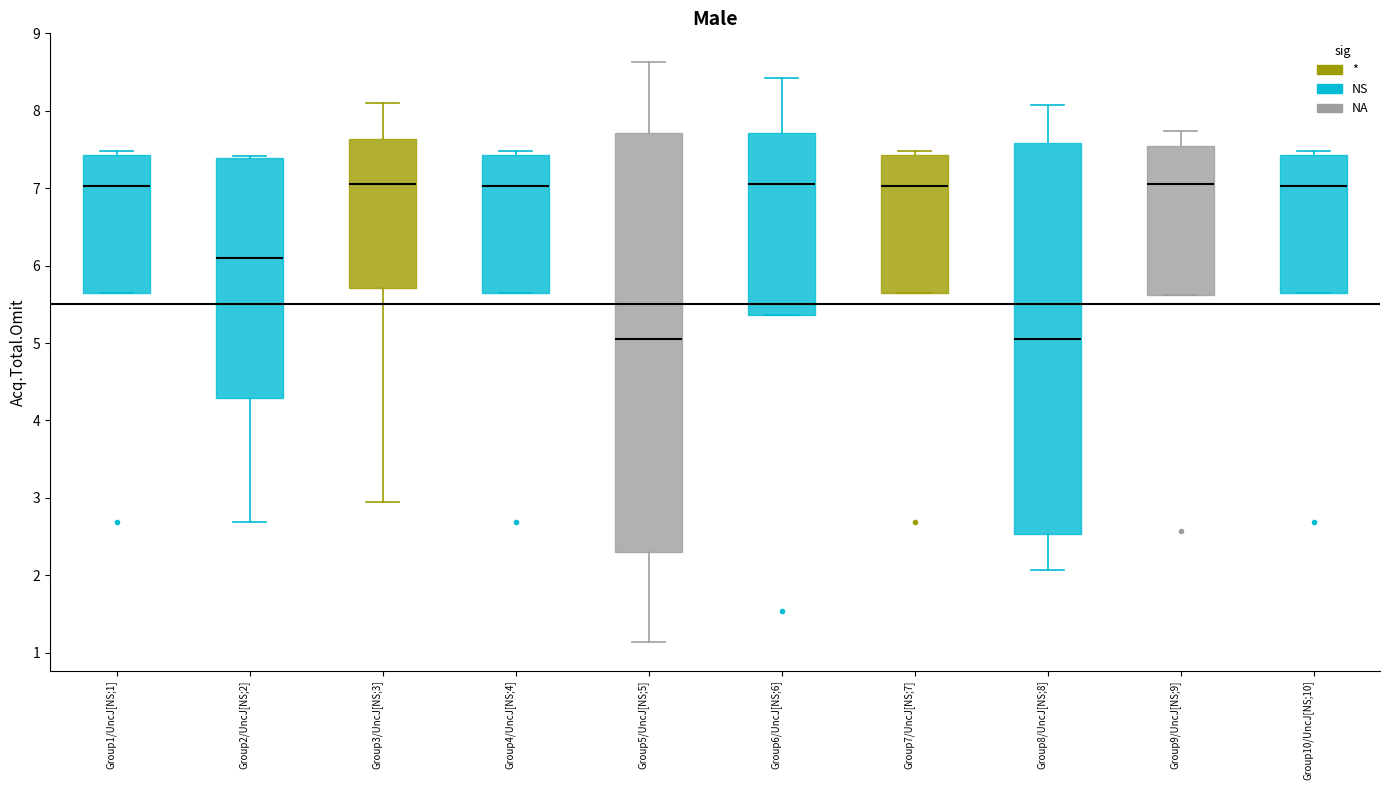

Reading left to right, transcribe this box plot: for each box, give where its median line is, the range the box spans, and where its two whiskers end, as read against the y-axis. The values are not printed on the chart, so give them approximately, as read against the axis.

Group1/UncJ[NS;1]: median 7.0, box 5.6 to 7.4, whiskers 5.6 to 7.5
Group2/UncJ[NS;2]: median 6.1, box 4.3 to 7.4, whiskers 2.7 to 7.4
Group3/UncJ[NS;3]: median 7.1, box 5.7 to 7.6, whiskers 3.0 to 8.1
Group4/UncJ[NS;4]: median 7.0, box 5.6 to 7.4, whiskers 5.6 to 7.5
Group5/UncJ[NS;5]: median 5.0, box 2.3 to 7.7, whiskers 1.1 to 8.6
Group6/UncJ[NS;6]: median 7.1, box 5.4 to 7.7, whiskers 5.4 to 8.4
Group7/UncJ[NS;7]: median 7.0, box 5.6 to 7.4, whiskers 5.6 to 7.5
Group8/UncJ[NS;8]: median 5.0, box 2.5 to 7.6, whiskers 2.1 to 8.1
Group9/UncJ[NS;9]: median 7.1, box 5.6 to 7.5, whiskers 5.6 to 7.7
Group10/UncJ[NS;10]: median 7.0, box 5.6 to 7.4, whiskers 5.6 to 7.5